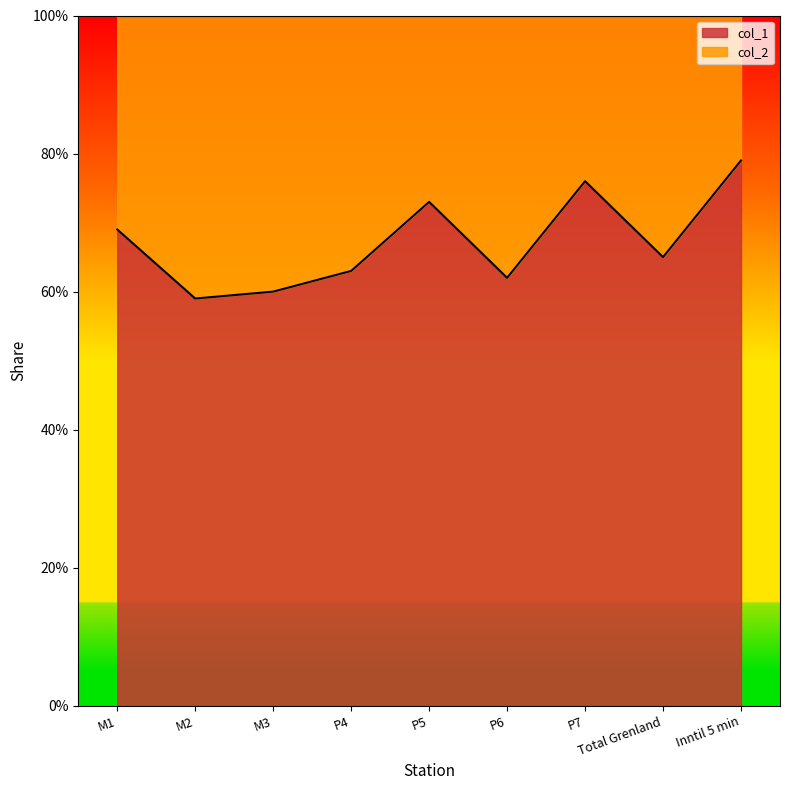

How many interior local valleys (lower than both neighbors) does the data have?

3